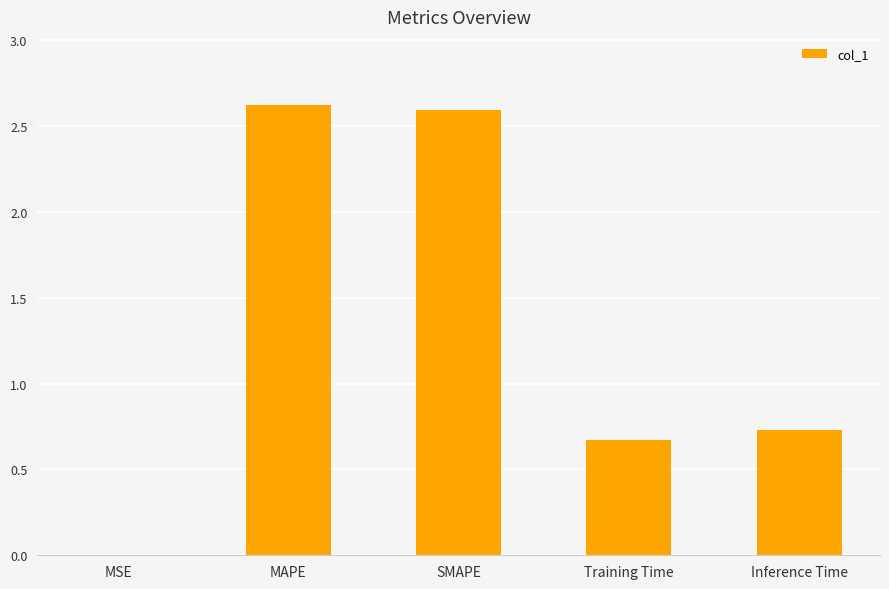

What is the sum of the values at MAPE and Training Time?

3.3